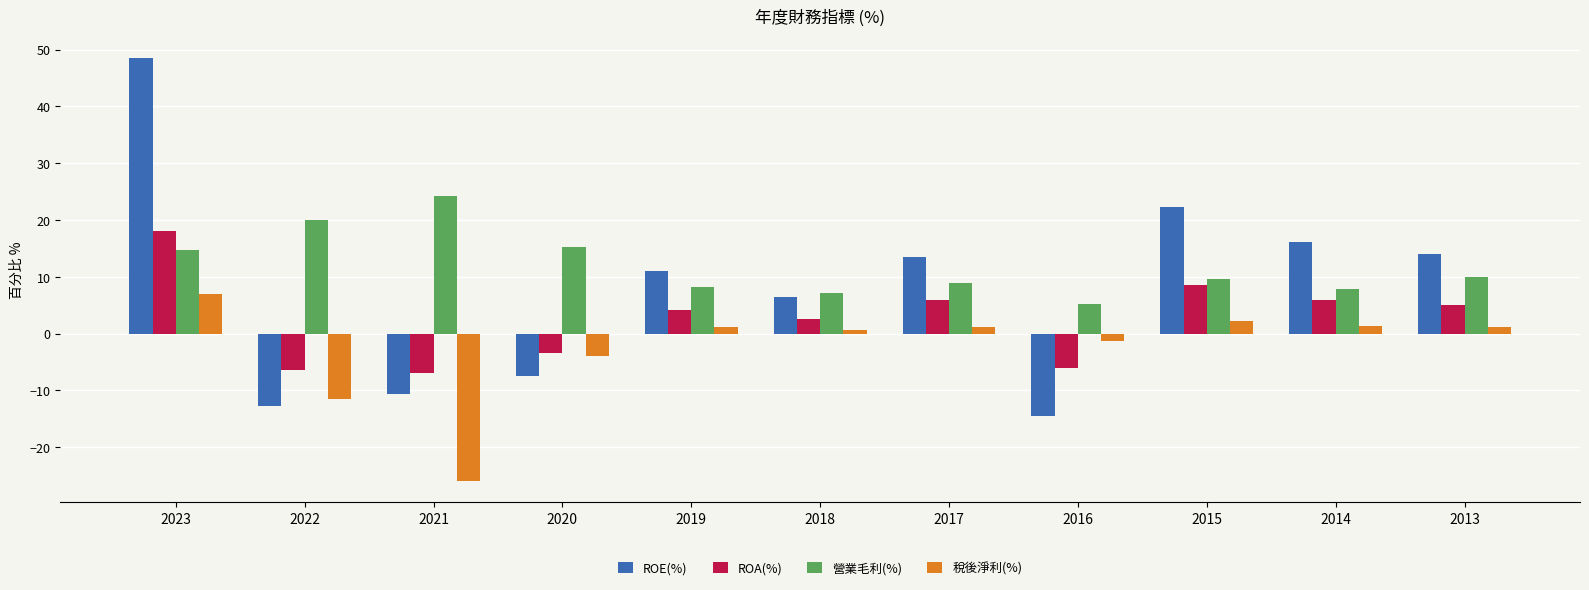

What is the value of the 稅後淨利(%) bar at the 5th from the left?

1.1